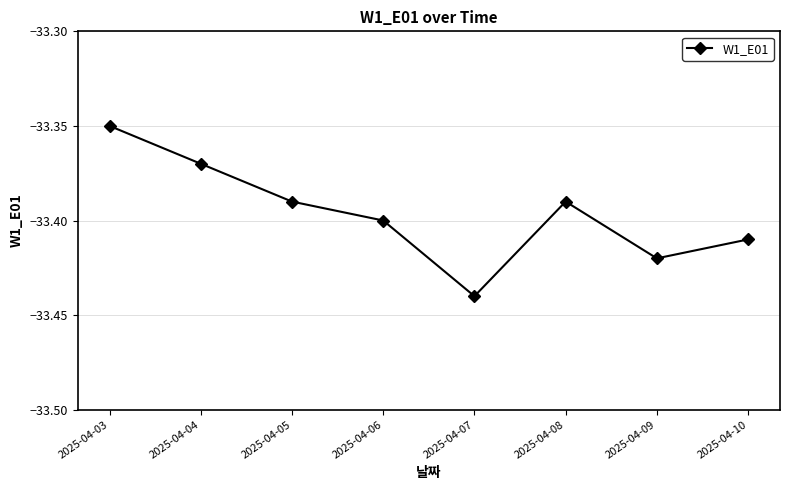

True or false: the data shows -53.8 at 2025-04-08.

False